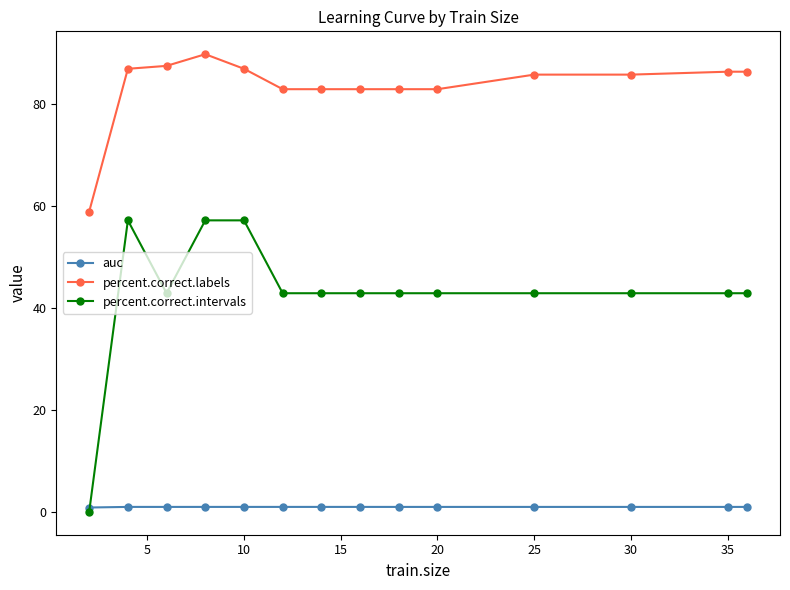

How many series are shown in this chart?

3